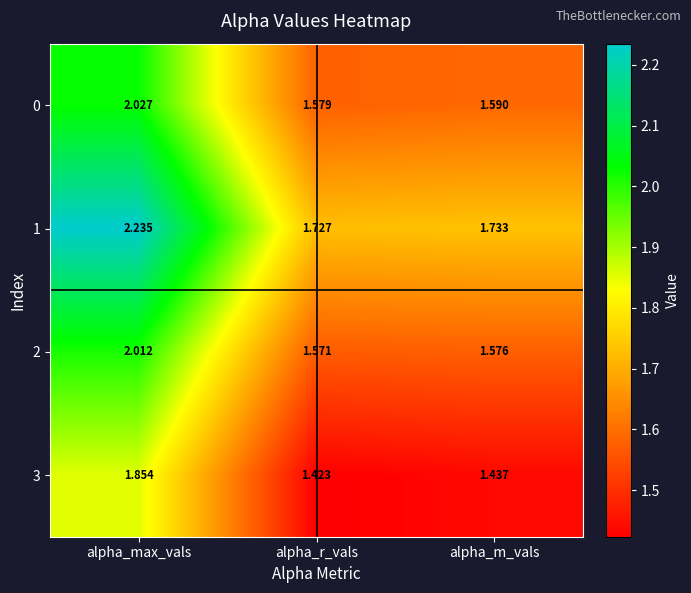

What is the total value across all series at alpha_max_vals?

8.1